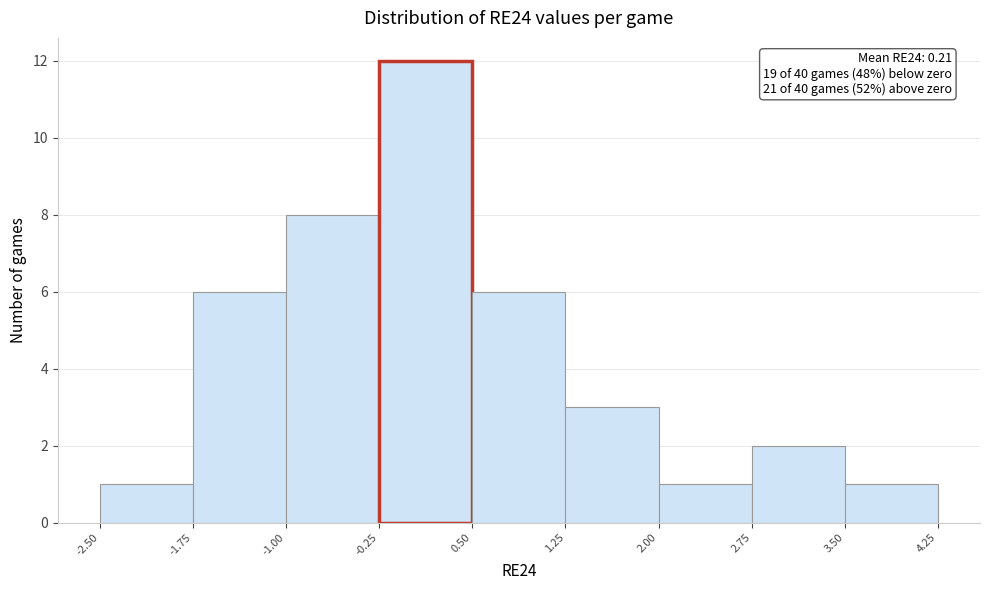

Over which range of the x-axis is the bar tallest?

-0.25 to 0.50